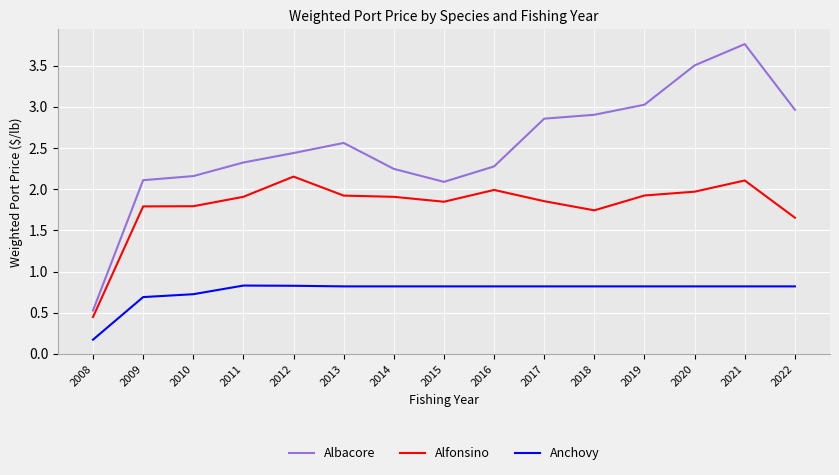

What are all the series names shown in the legend?

Albacore, Alfonsino, Anchovy